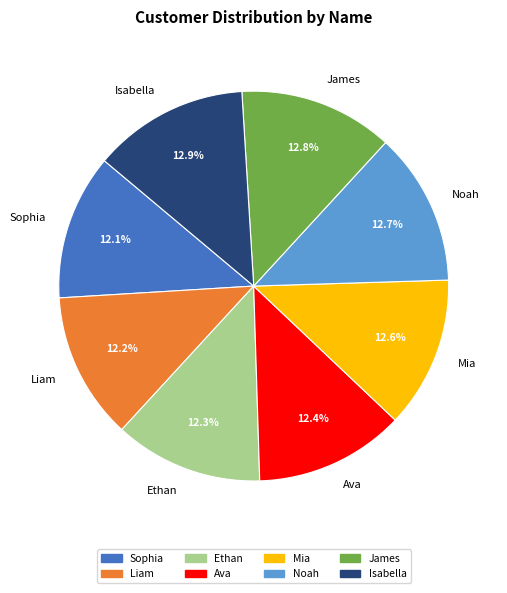

Does Ethan account for over 50% of the chart?

No